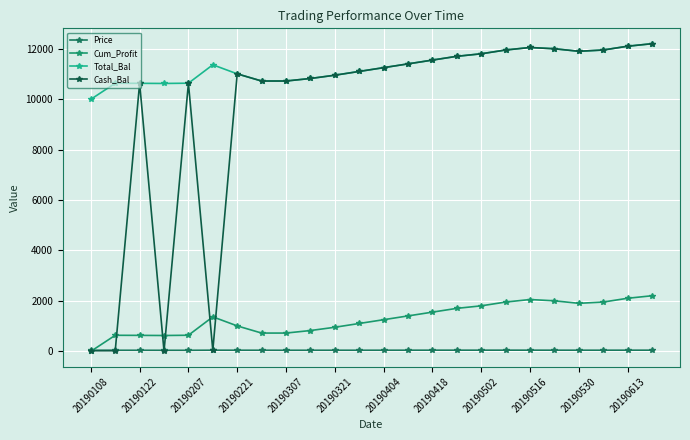

How many values in the Total_Bal series exceed 11363?

12